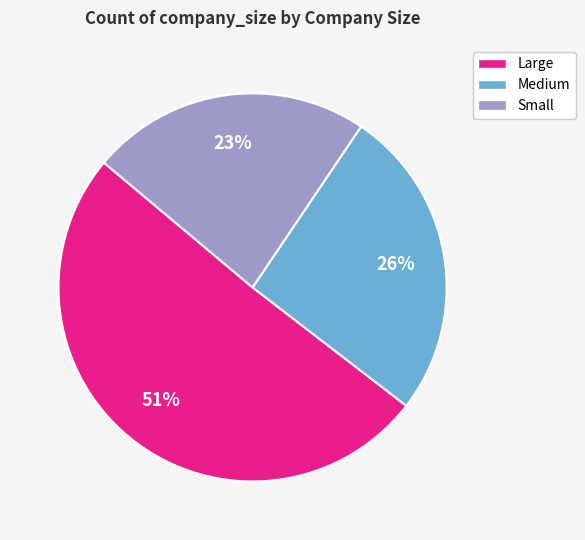

What is the majority slice?

Large